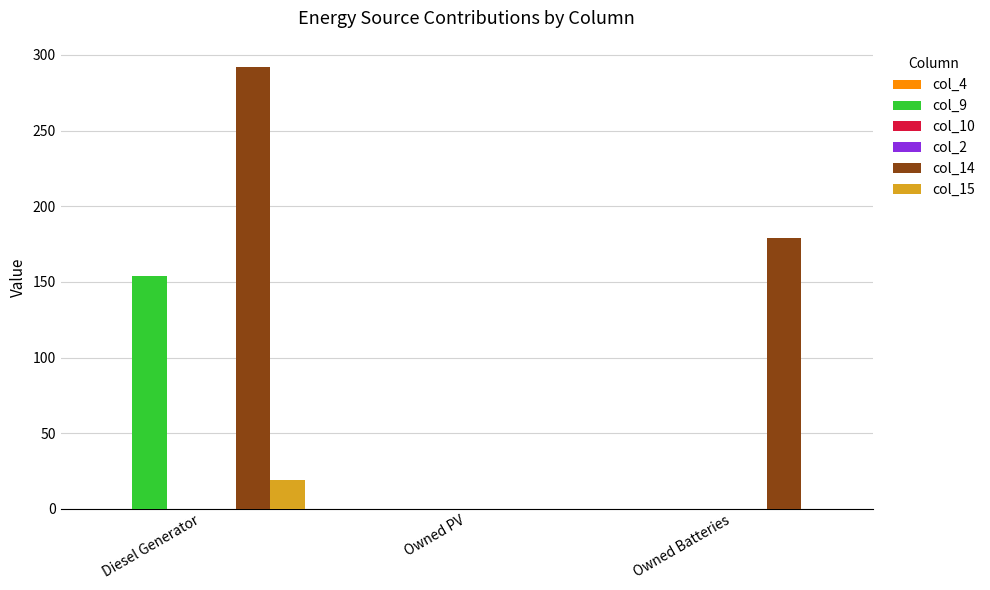

Reading left to right, list all the values displayed in this chart.

col_4: Diesel Generator=0.0	Owned PV=0.0	Owned Batteries=0.0
col_9: Diesel Generator=154.0	Owned PV=0.0	Owned Batteries=0.0
col_10: Diesel Generator=0.0	Owned PV=0.0	Owned Batteries=0.0
col_2: Diesel Generator=0.0	Owned PV=0.0	Owned Batteries=0.0
col_14: Diesel Generator=292.0	Owned PV=0.0	Owned Batteries=179.0
col_15: Diesel Generator=19.0	Owned PV=0.0	Owned Batteries=0.0